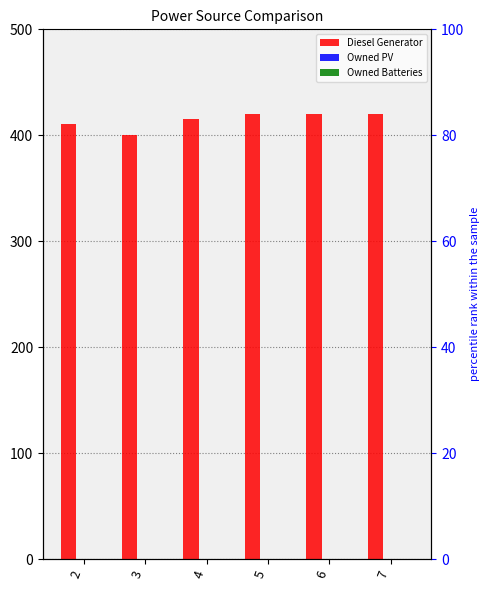

List the labels in order of Owned Batteries value, smallest first.

2, 3, 4, 5, 6, 7